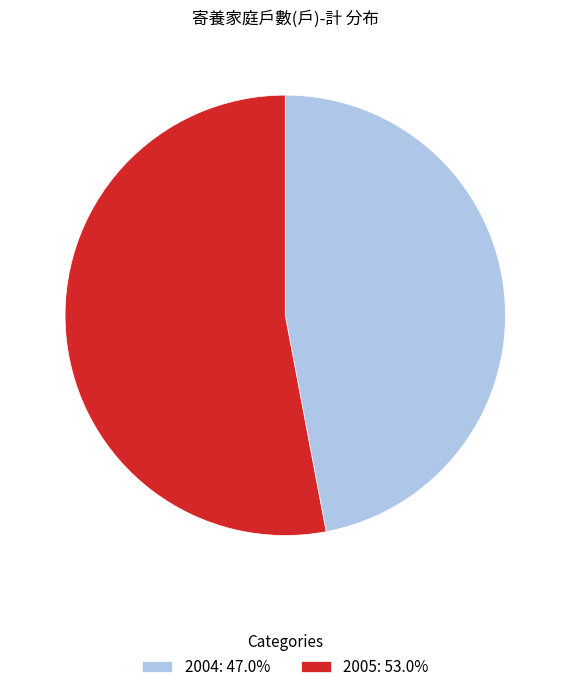

Do 2005: 53.0% and 2004: 47.0% together represent more than half of the pie?

Yes